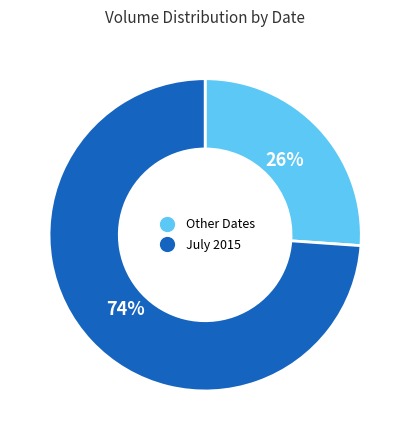

True or false: Other Dates accounts for 34% of the total.

False